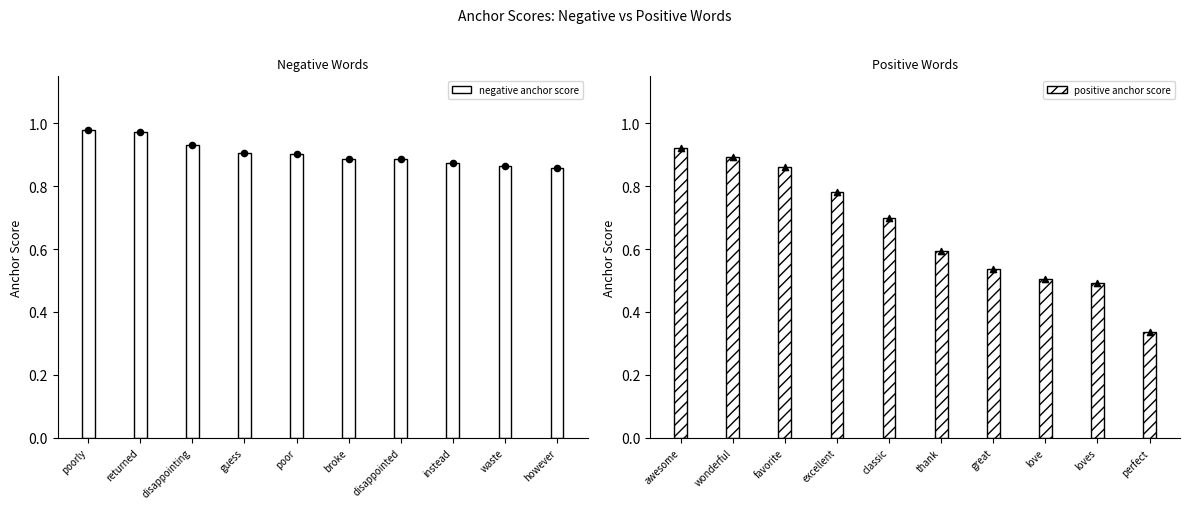

The value of negative anchor score at guess is 0.9. True or false?

True